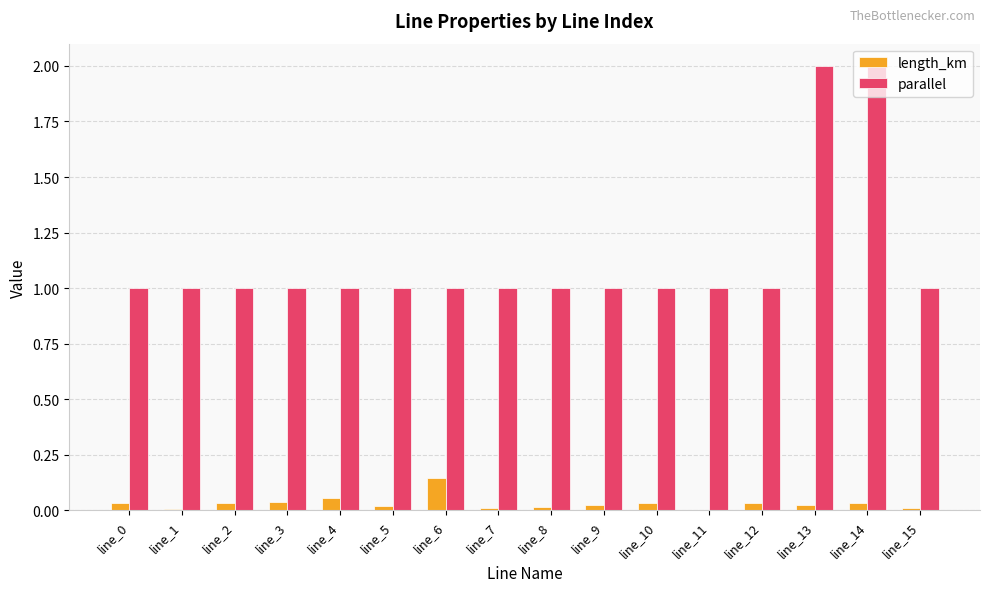

The length_km series shows 0.0 at line_1. True or false?

True